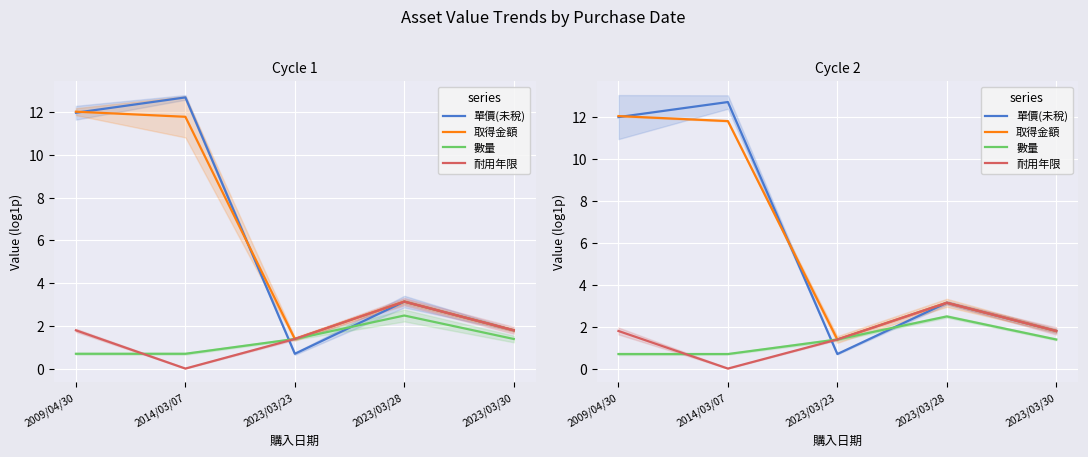

What is the difference between the second highest and minimum values in the 數量 series?

0.7